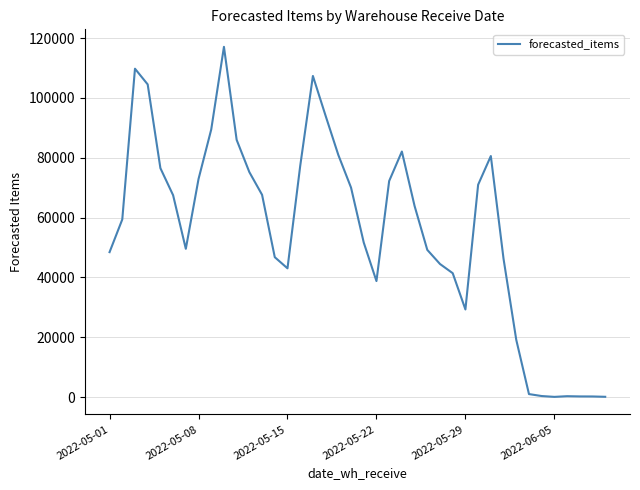

What is the sum of all values?

2235399.9